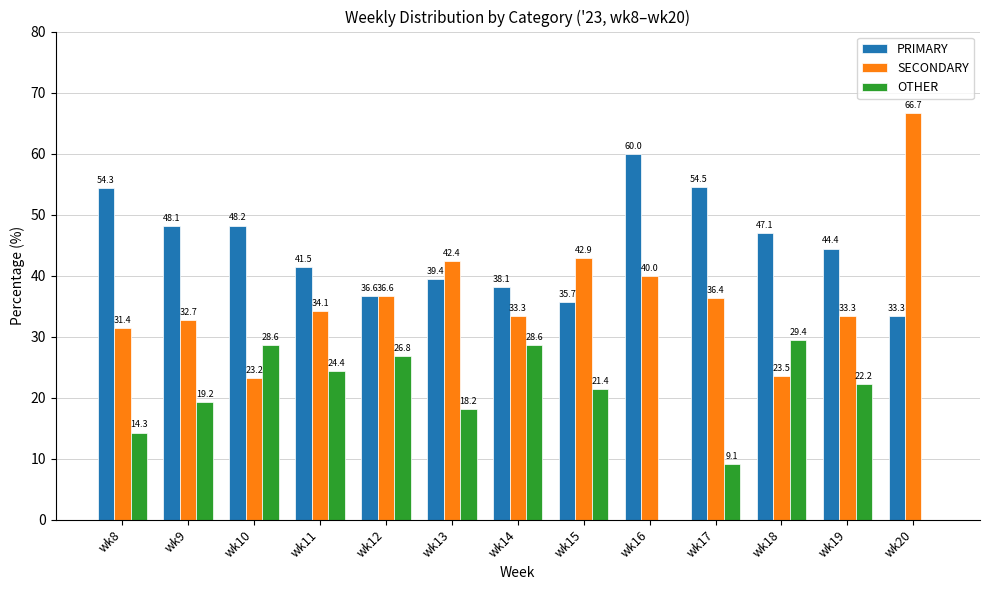

What is the approximate value of PRIMARY at wk11?

41.5